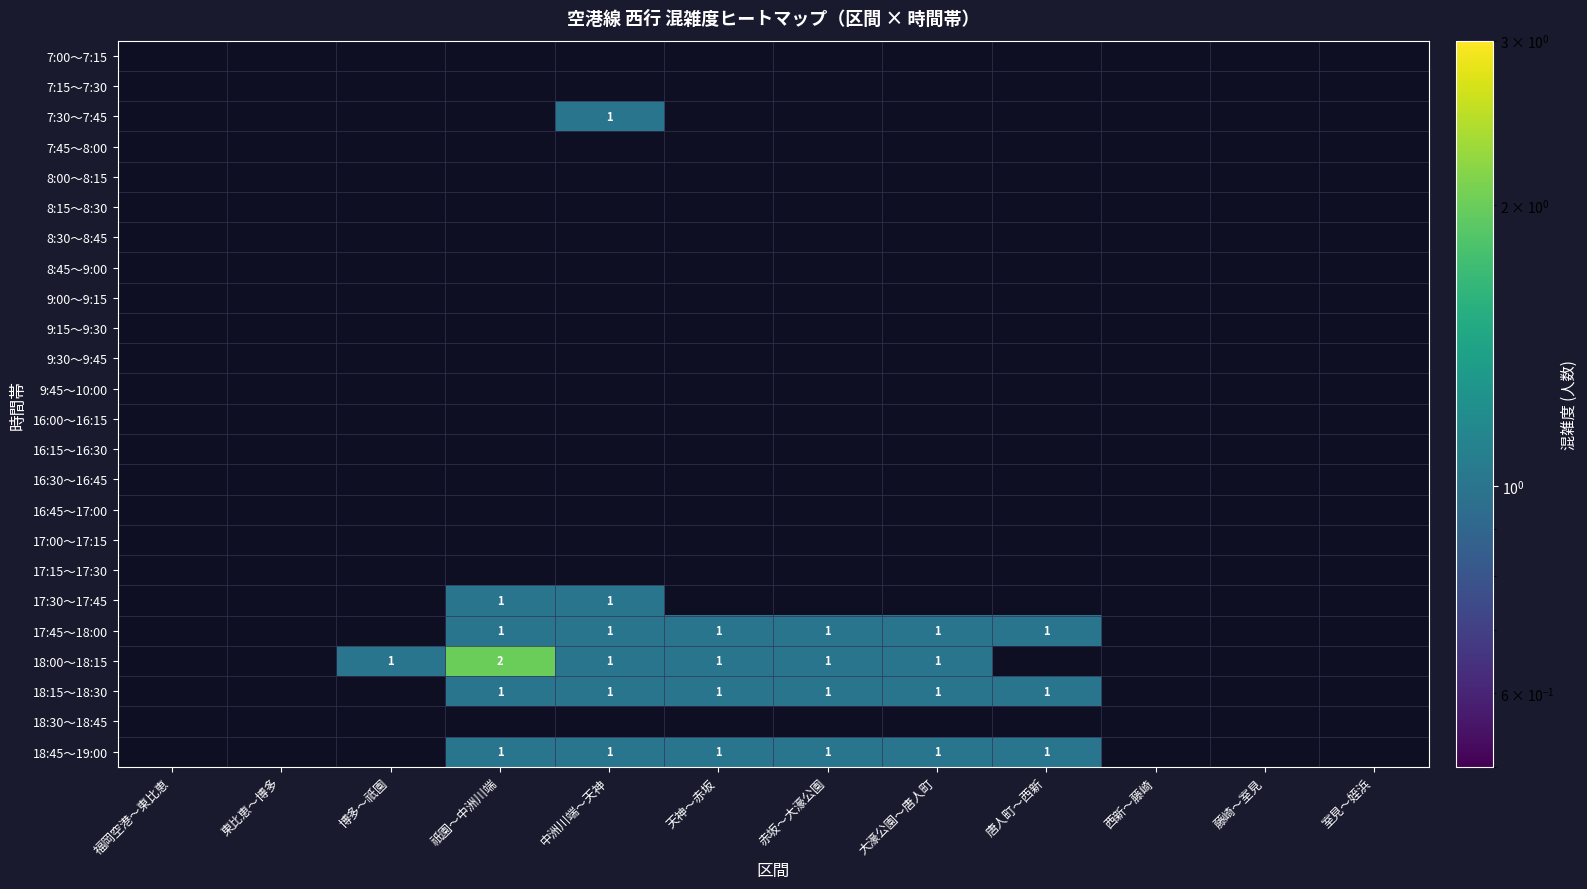

At which category does the chart reach its peak across all series?

祇園～中洲川端